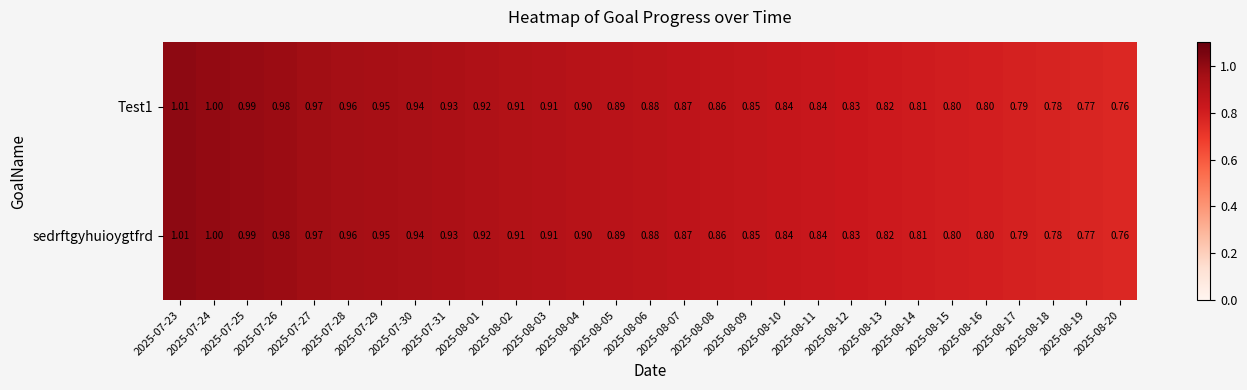

Is the value of sedrftgyhuioygtfrd at 2025-08-03 greater than the value of Test1 at 2025-08-07?

Yes